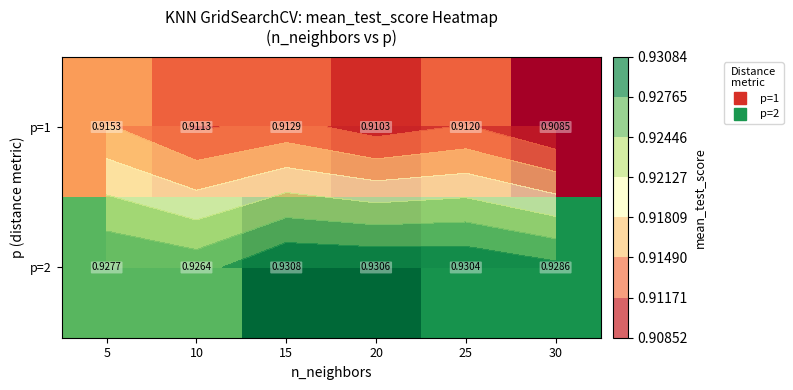

At which category is the sum across all series the highest?

15